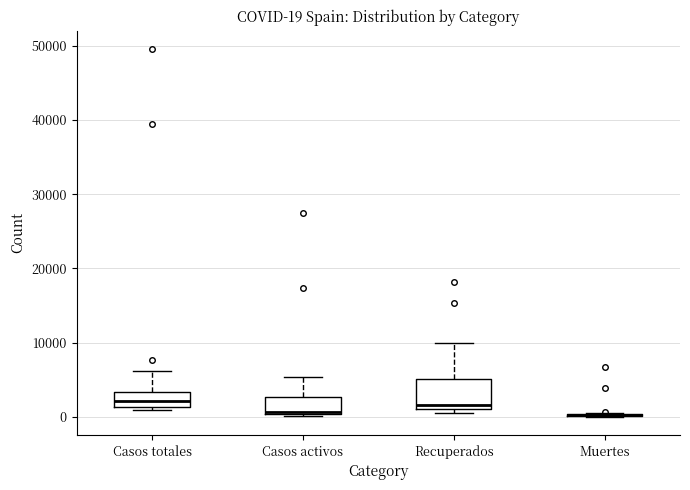

Comparing the boxes themselves (not the whiskers), which one is the tallest?

Recuperados